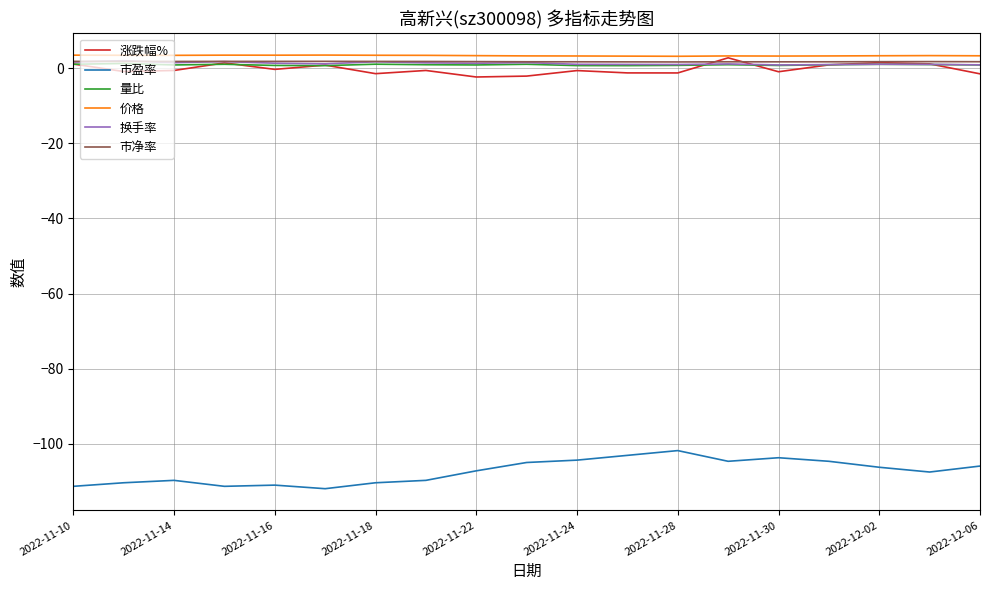

True or false: 市盈率 and 涨跌幅% cross at least once.

False